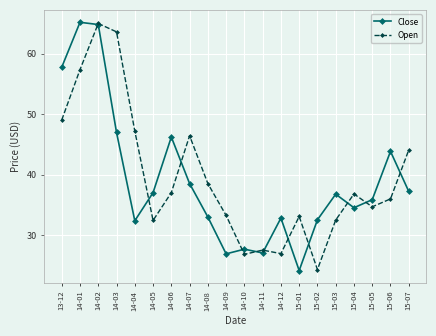

The value of Open at 14-08 is 17.9. True or false?

False